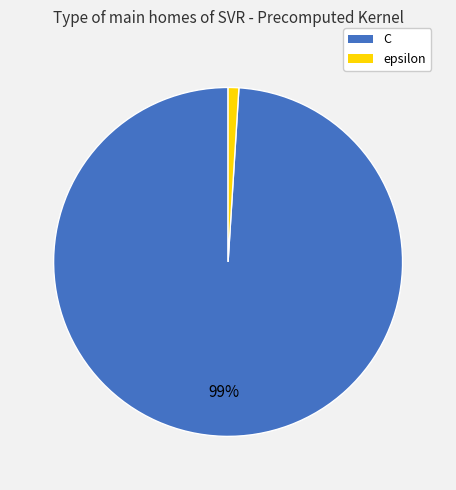

What percentage is the epsilon slice, to the nearest percent?

1%